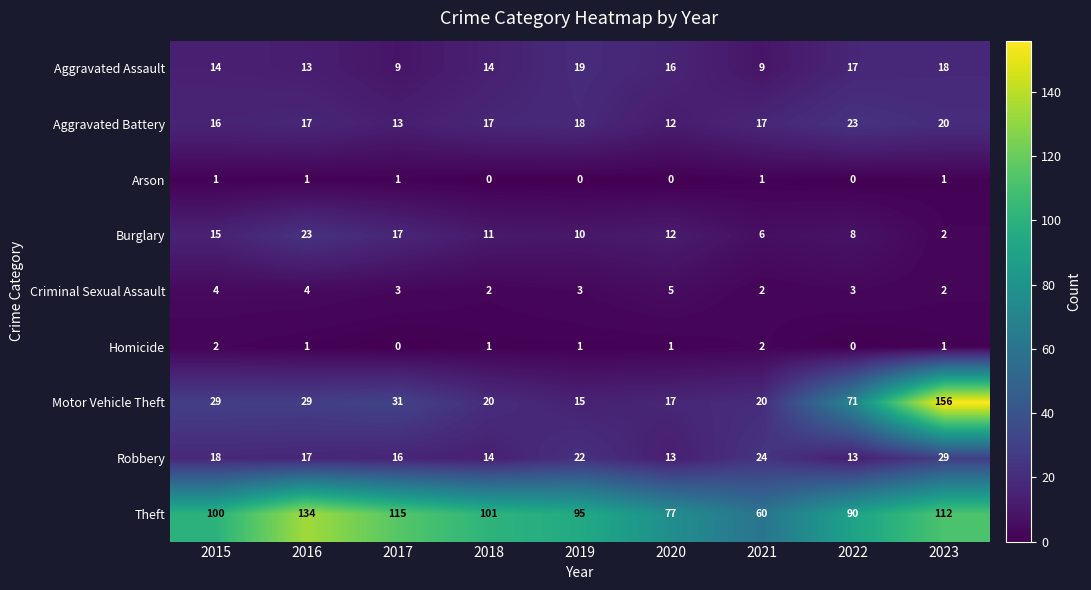

True or false: Robbery has a value of 8 at 2020.

False